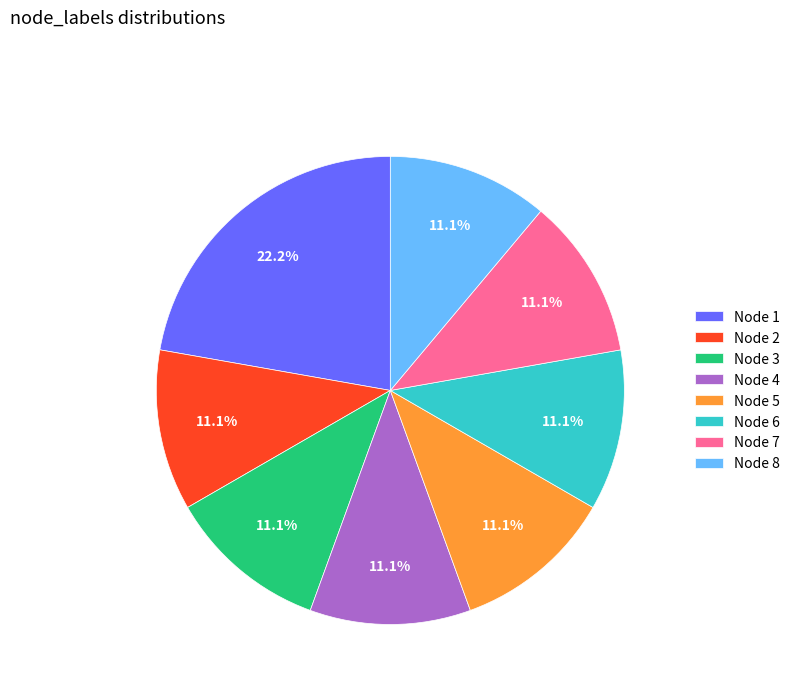

Combined, what portion of the pie is Node 7 and Node 5?

22.2%